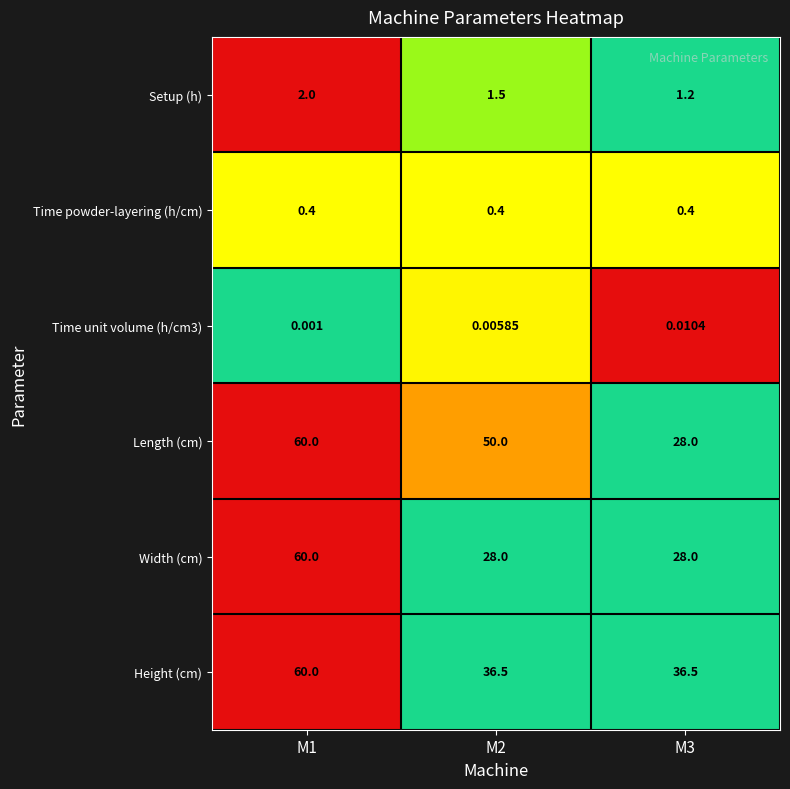

Count the number of data series in this chart.

6